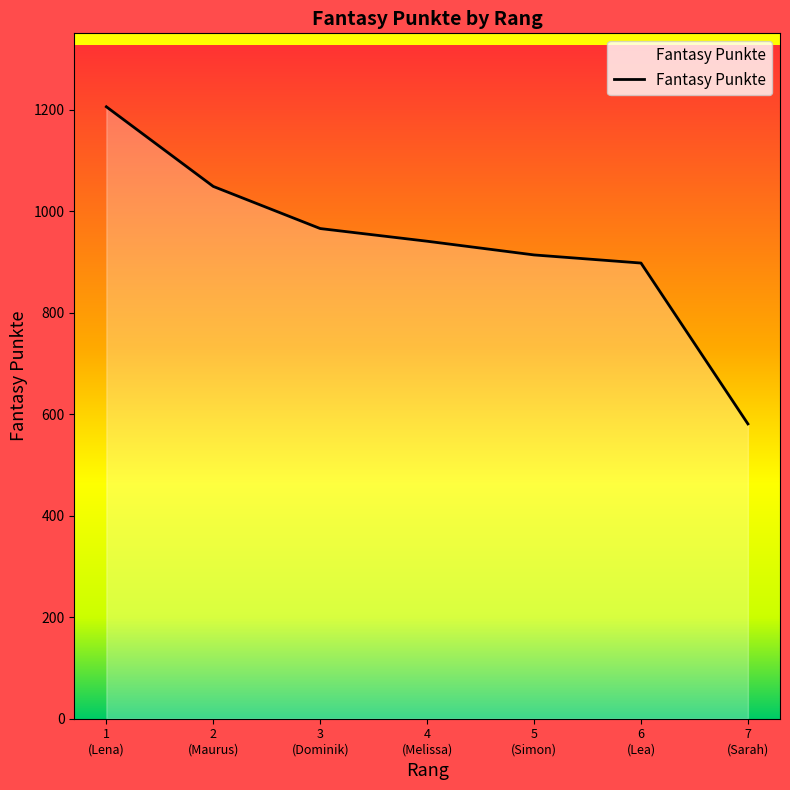

What is the difference between the second highest and minimum values?

468